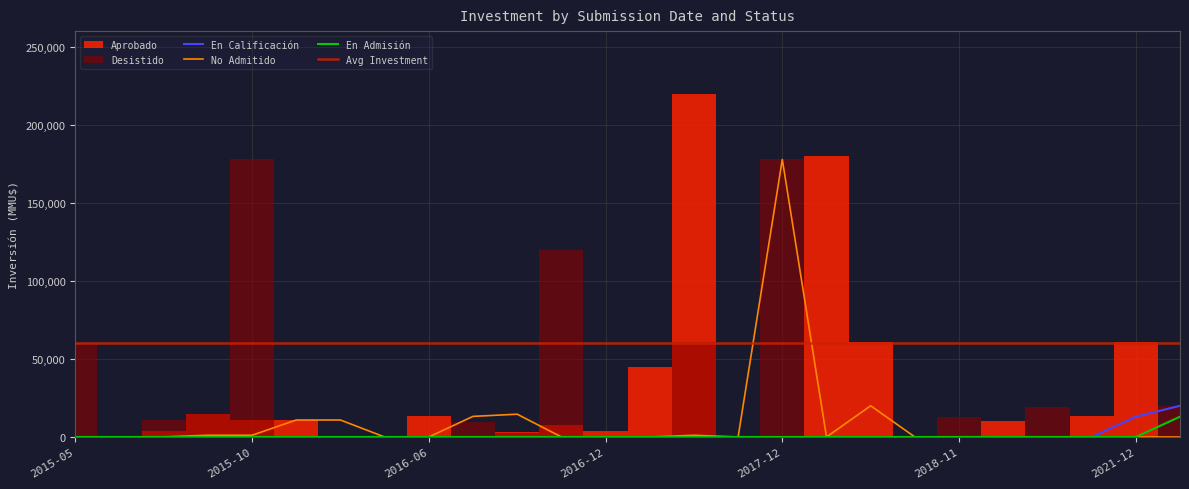

How many data points in En Calificación are above 0?

3